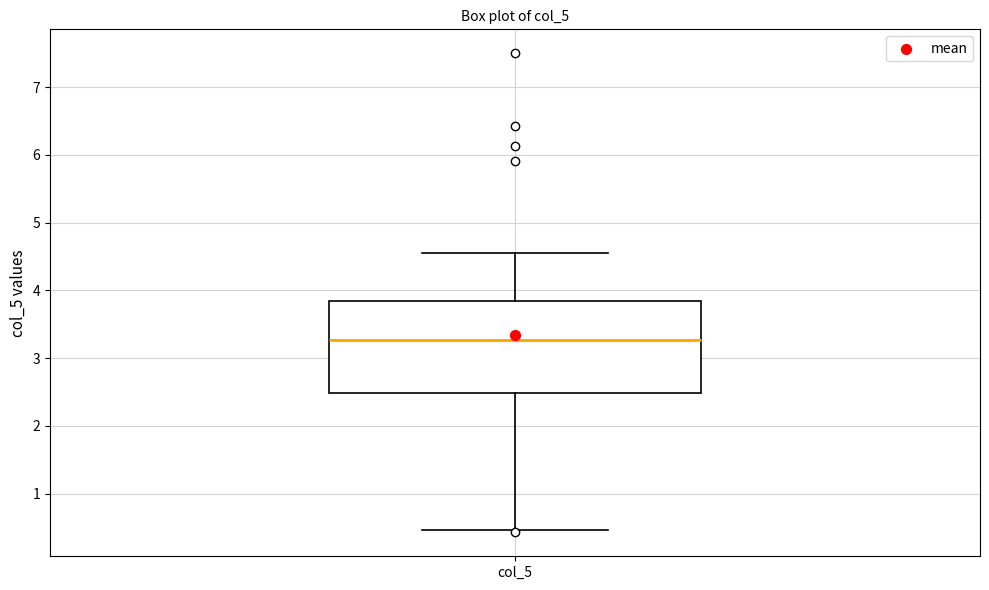

Transcribe this box plot: give where the median line is, the range the box spans, and where the two whiskers end, as read against the y-axis. The values are not printed on the chart, so give them approximately, as read against the axis.

median 3.3, box 2.5 to 3.8, whiskers 0.5 to 4.6